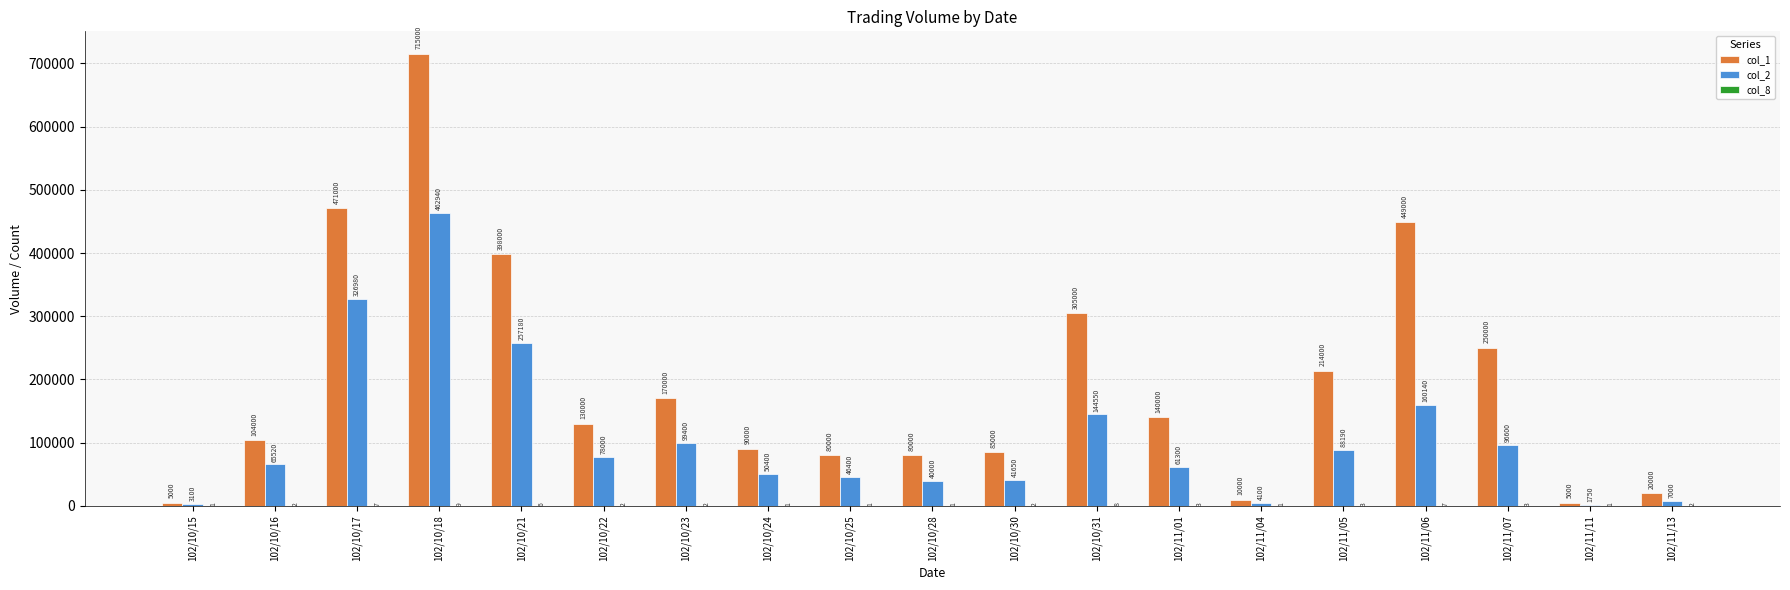

Is it true that col_2 equals 3100 at 102/10/15?

True